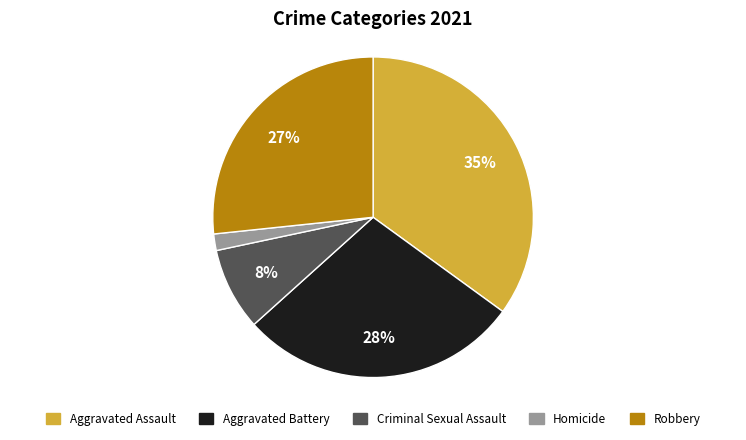

Between Homicide and Robbery, which is larger?

Robbery